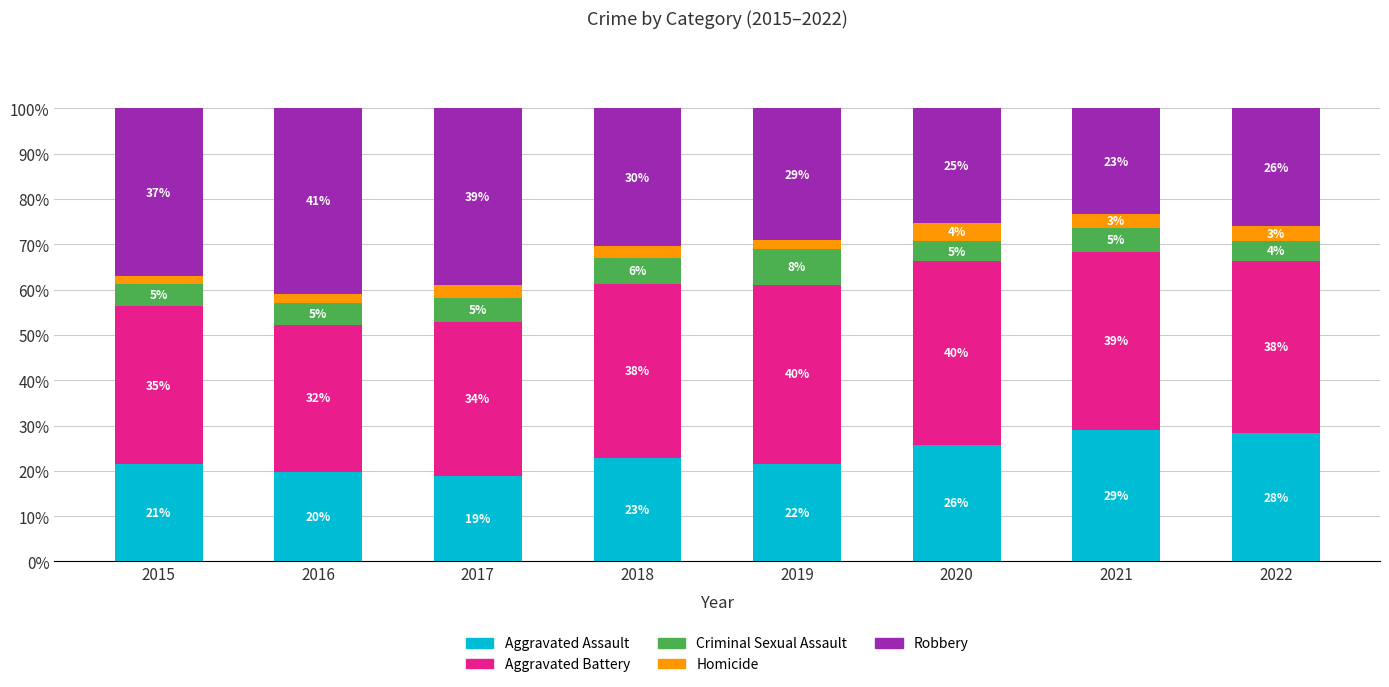

How many bars are there in total?

8